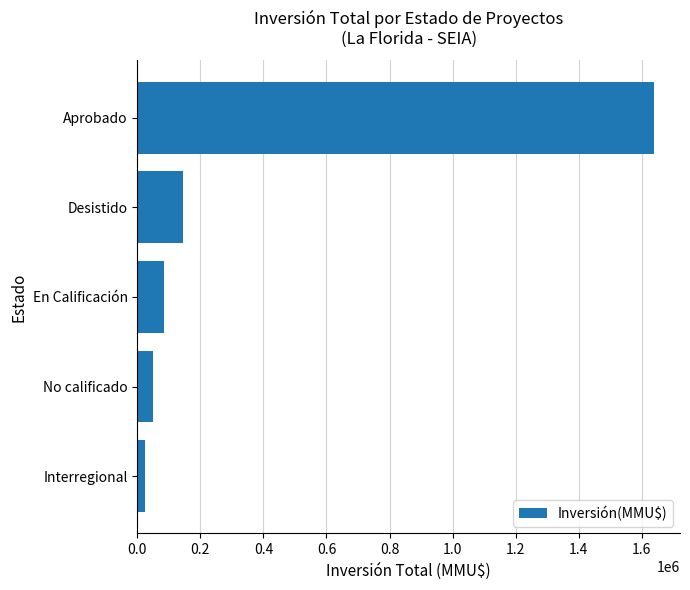

How many distinct data groups are displayed?

1